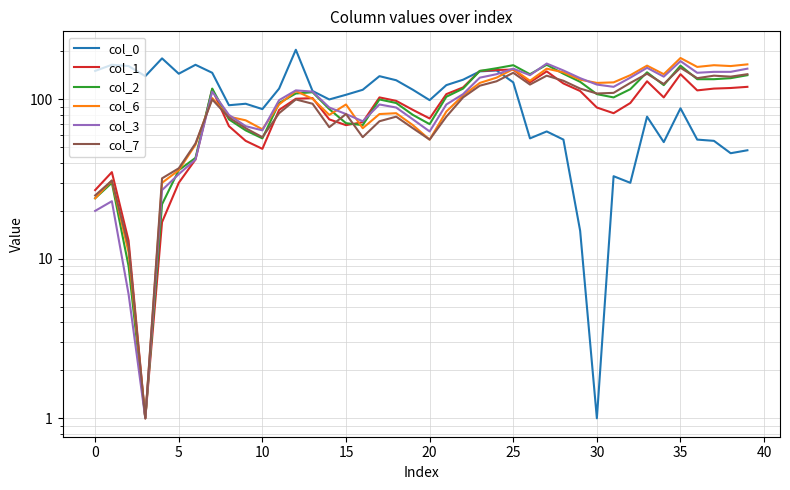

At which category does the chart reach its peak across all series?

12